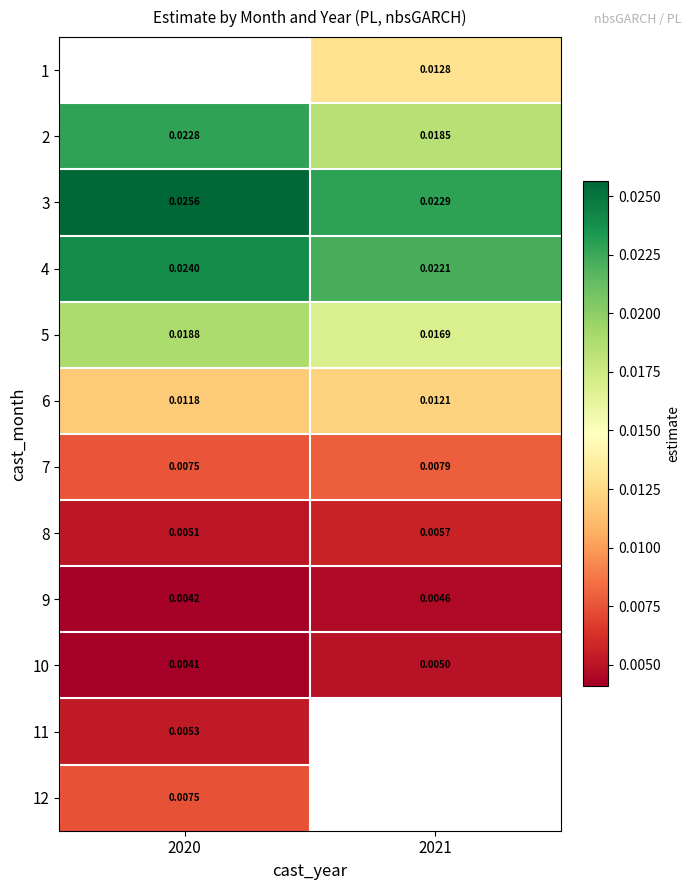

Is the value of 8 at 2020 greater than the value of 9 at 2021?

Yes